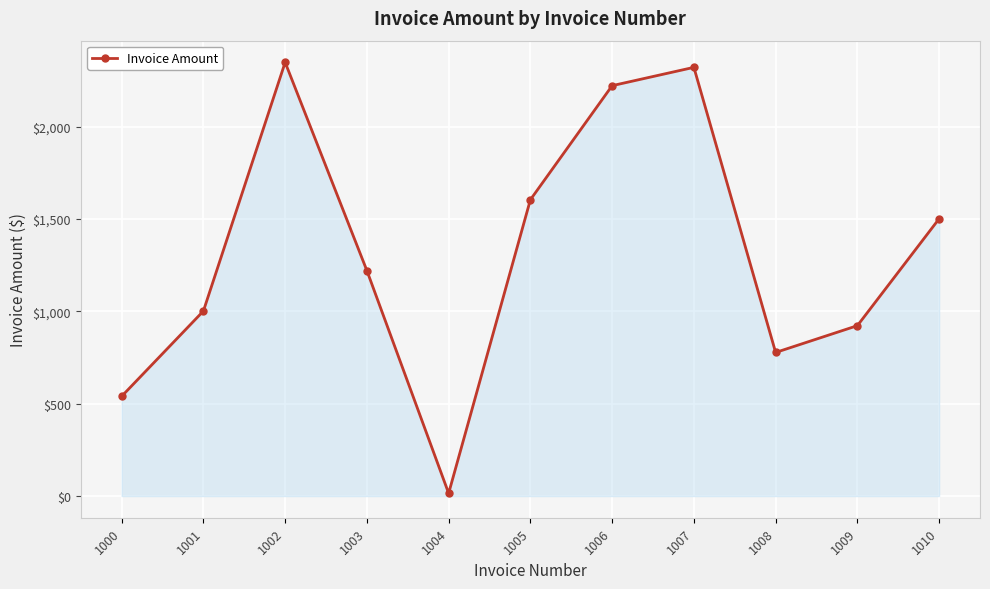

What is the greatest value displayed?

2349.3